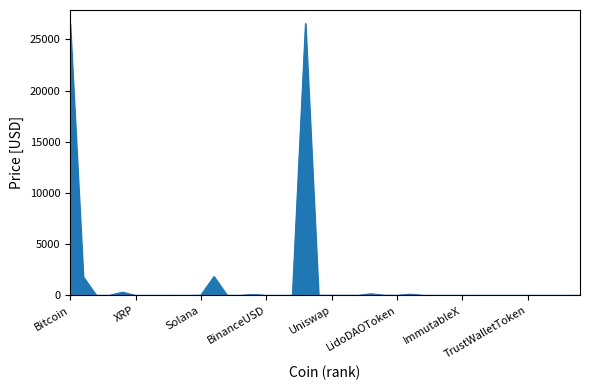

What is the greatest value displayed?

26542.6